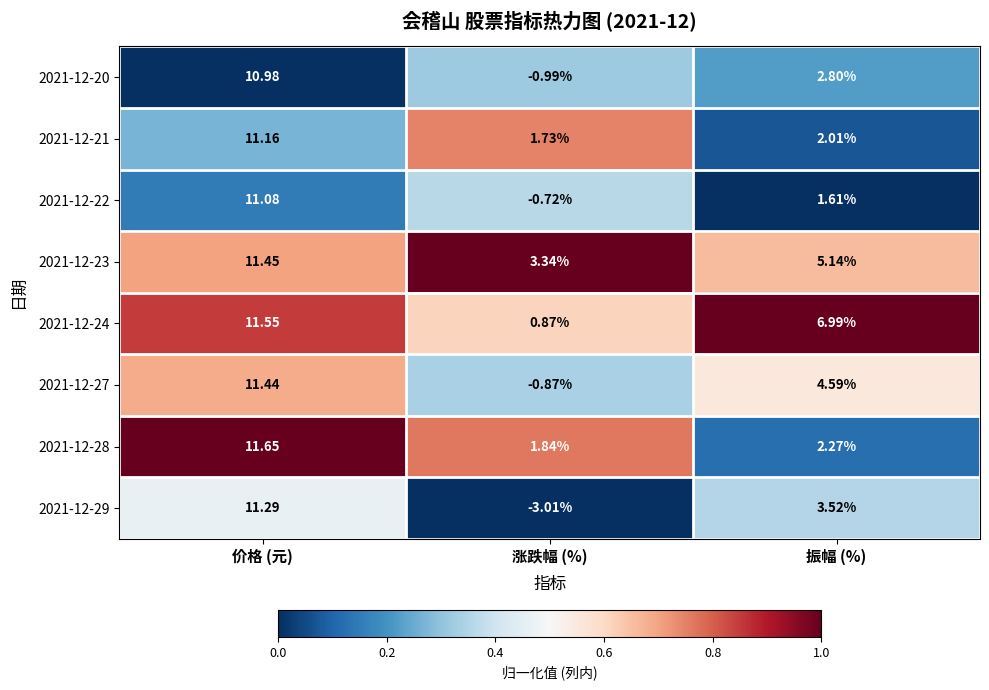

What is the total value across all series at 价格 (元)?

90.6